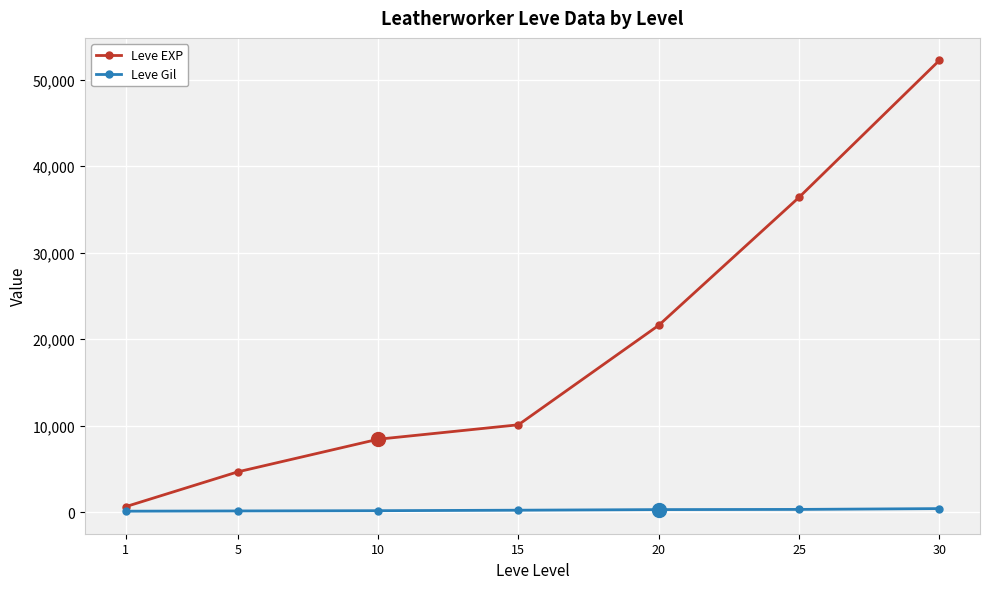

What is the total value across all series at 25?

36707